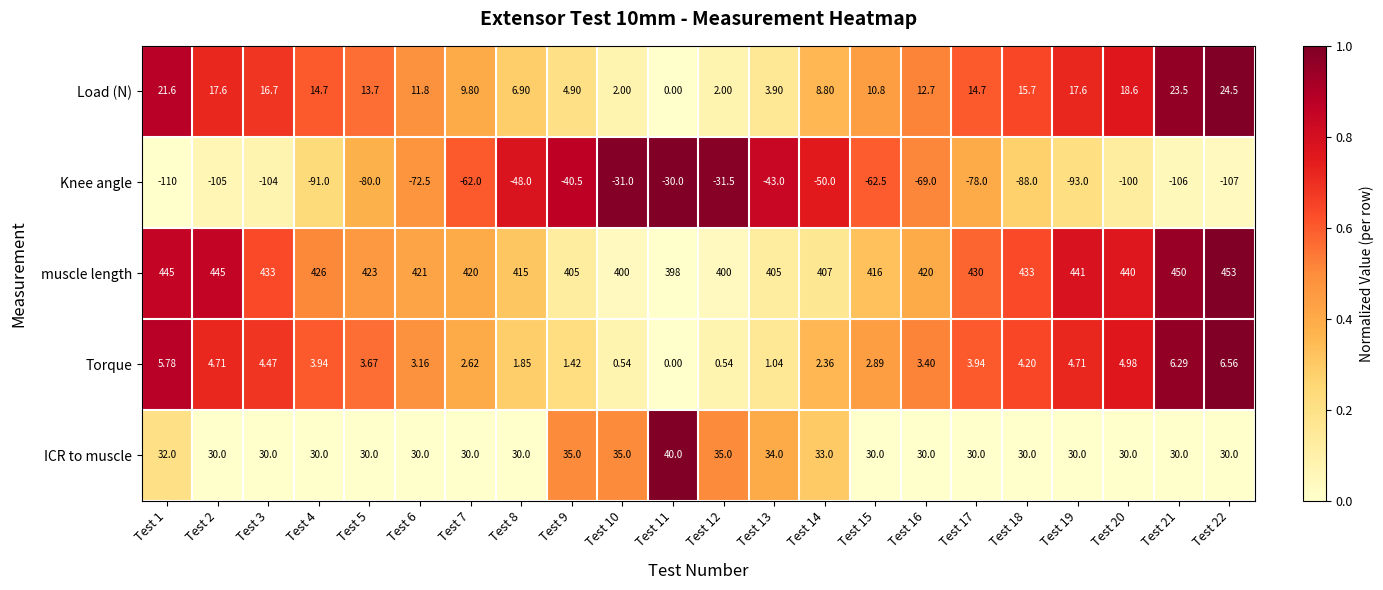

Which series has the largest total across all categories?

muscle length